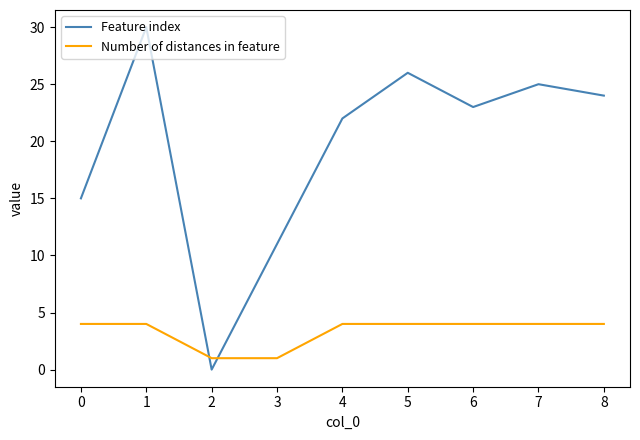

Read the Feature index value at 0, to the nearest 5.

15